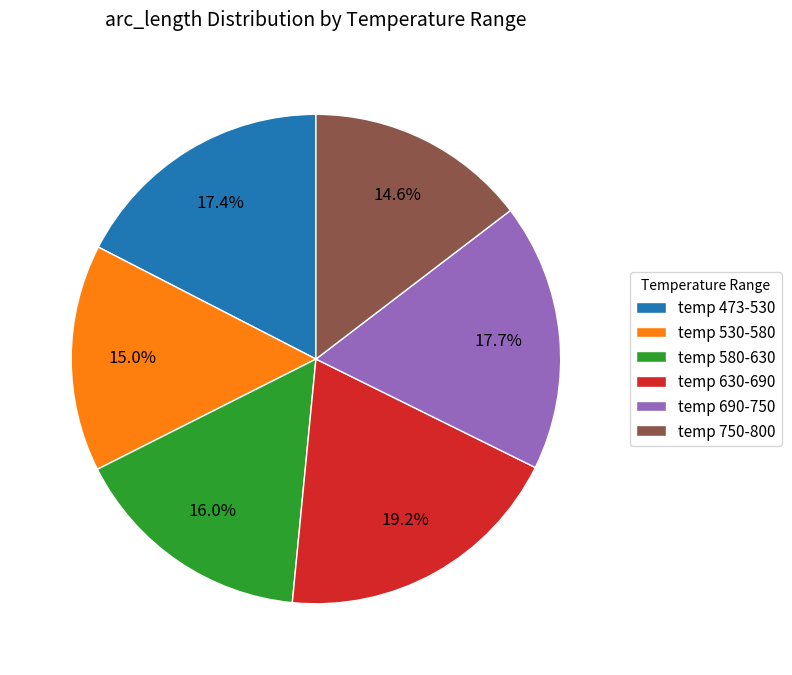

To the nearest percent, what is the difference between the largest and smallest slice percentages?

5%